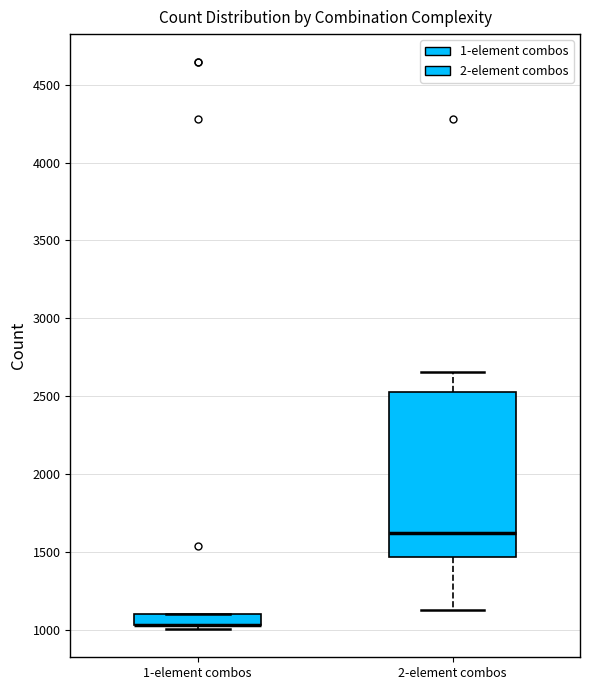

Comparing the boxes themselves (not the whiskers), which one is the tallest?

2-element combos